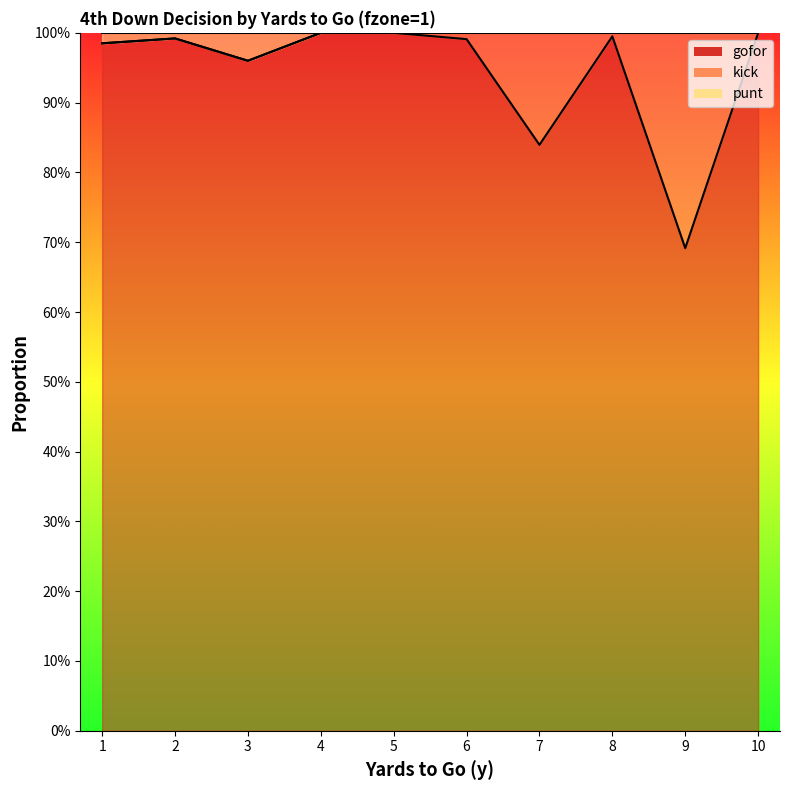

At which category does the chart reach its minimum across all series?

9